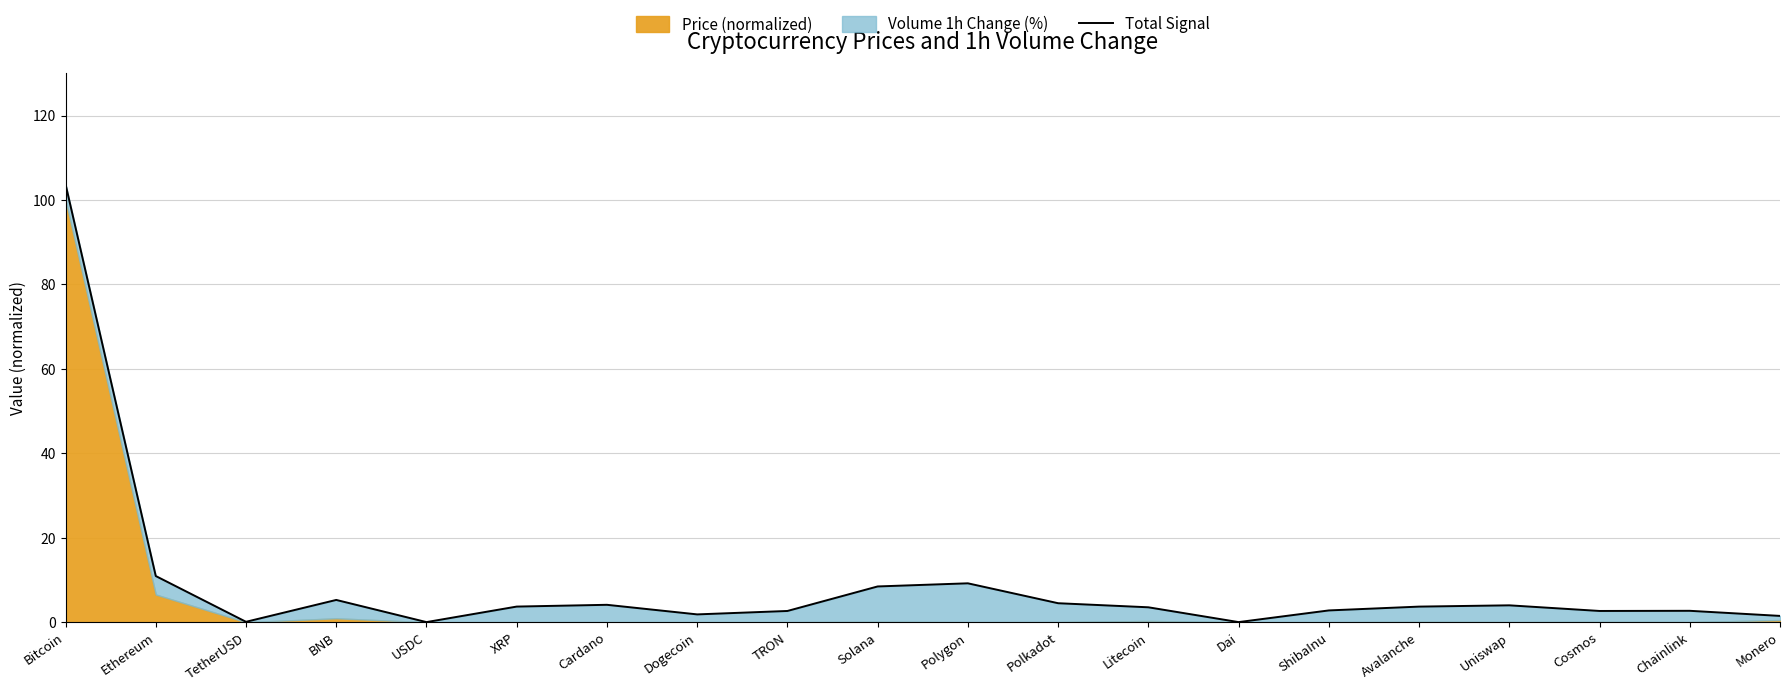

Reading left to right, extract all data points from this chart.

Bitcoin=103.8	Ethereum=10.9	TetherUSD=0.1	BNB=5.3	USDC=0.0	XRP=3.7	Cardano=4.1	Dogecoin=1.9	TRON=2.7	Solana=8.5	Polygon=9.2	Polkadot=4.5	Litecoin=3.5	Dai=0.0	ShibaInu=2.8	Avalanche=3.7	Uniswap=4.0	Cosmos=2.7	Chainlink=2.7	Monero=1.5